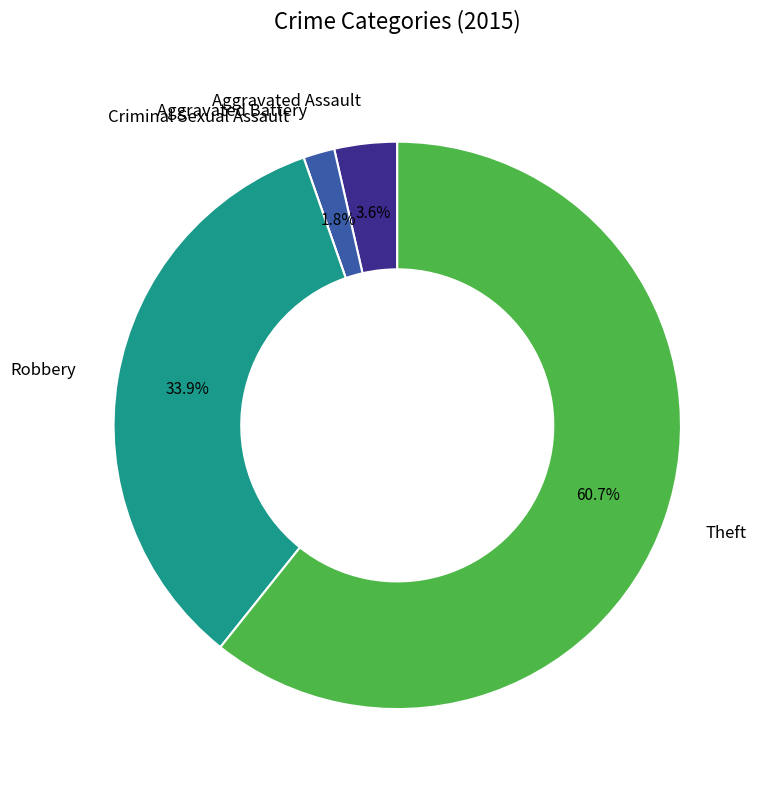

Combined, what portion of the pie is Robbery and Theft?

94.6%